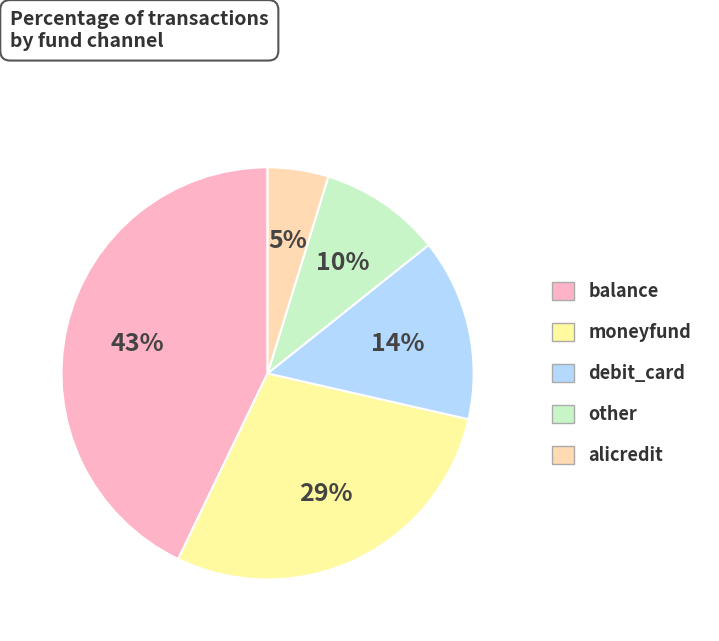

How much of the chart is everything except other?

90.5%